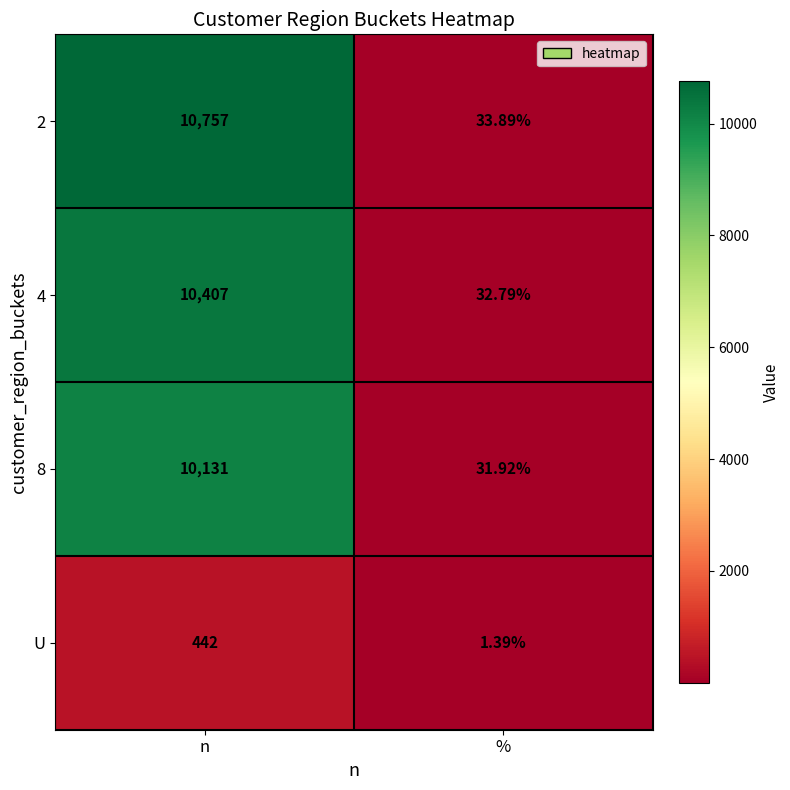

At which label is 4 closest to 5219?

%